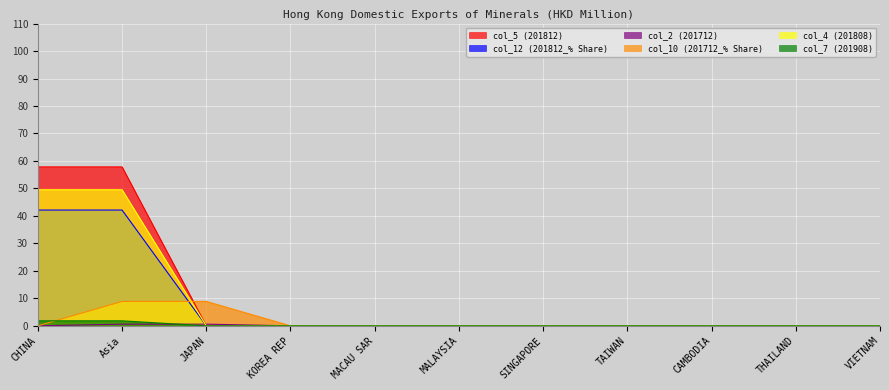

Does the chart display data point markers on the line(s)?

No